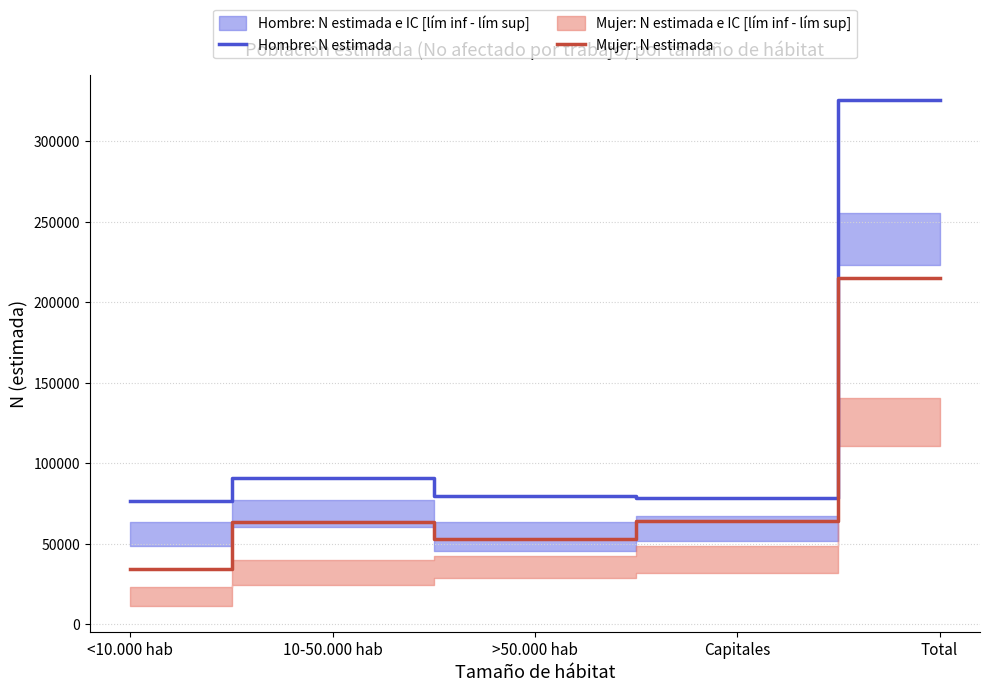

Between <10.000 hab and Capitales, which series saw the biggest shift?

Mujer: N estimada